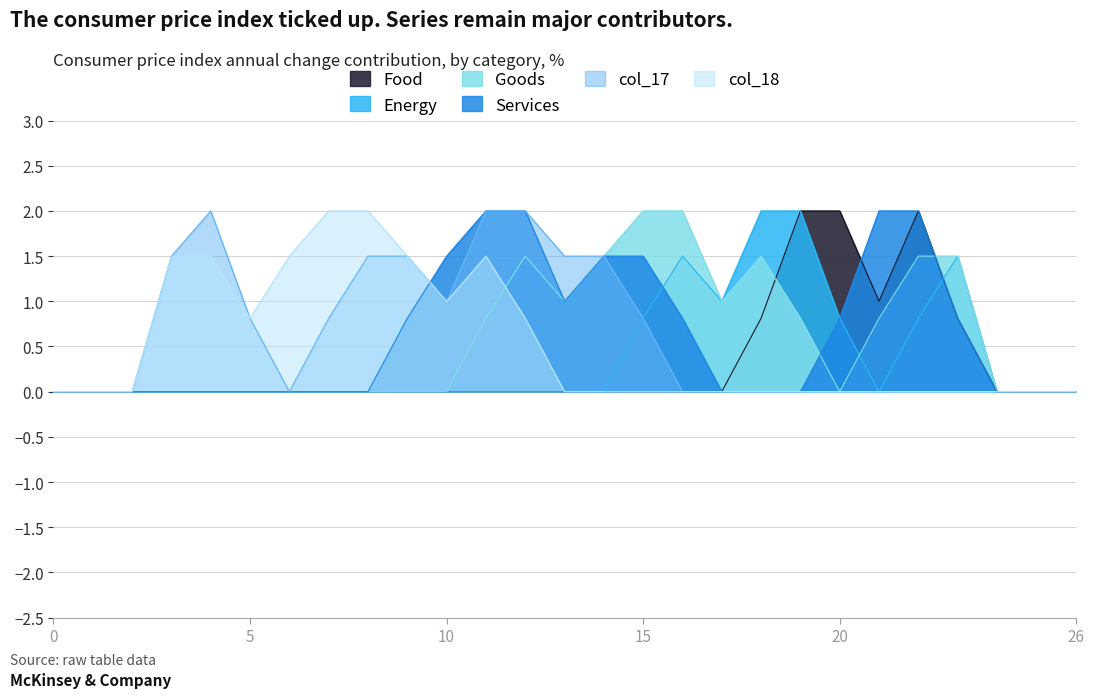

What are all the series names shown in the legend?

Food, Energy, Goods, Services, col_17, col_18